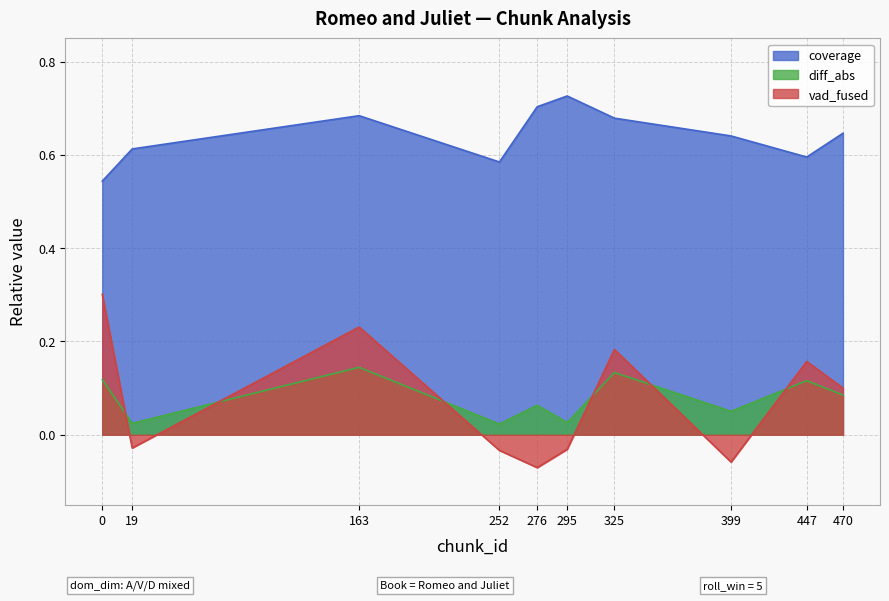

At 163, list the series in order from largest to smallest.

coverage, vad_fused, diff_abs